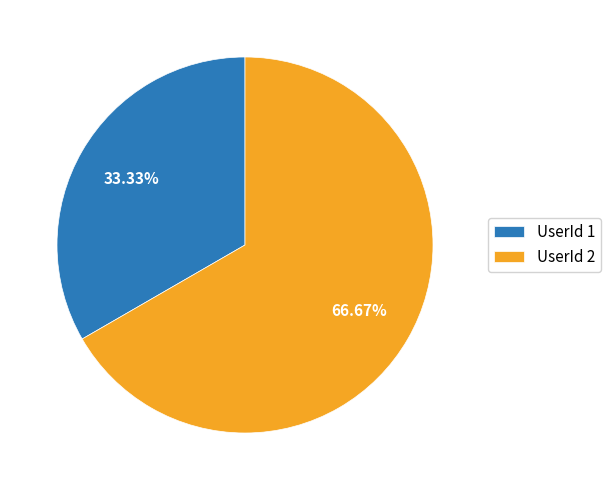

Do UserId 1 and UserId 2 together represent more than half of the pie?

Yes